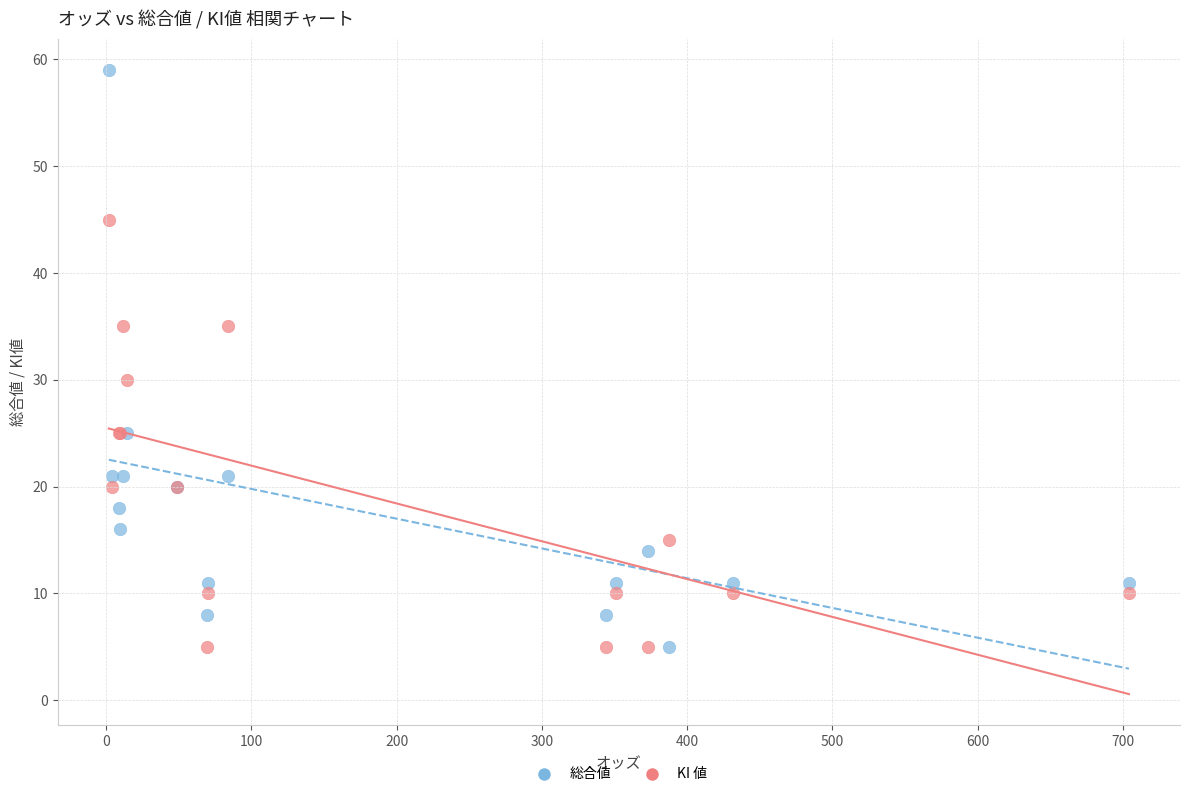

Which series reaches the maximum Y coordinate?

総合値